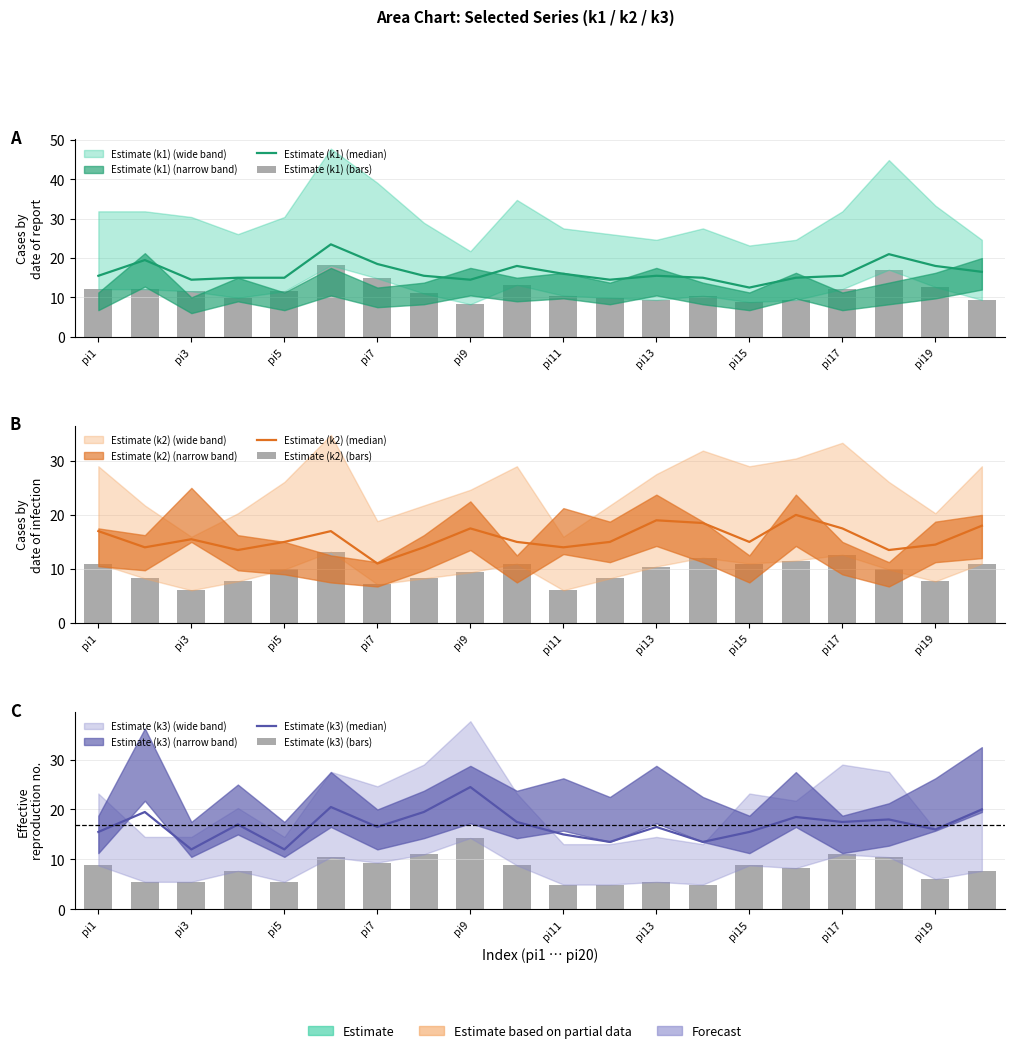

What is the total value across all series at pi13?

76.3